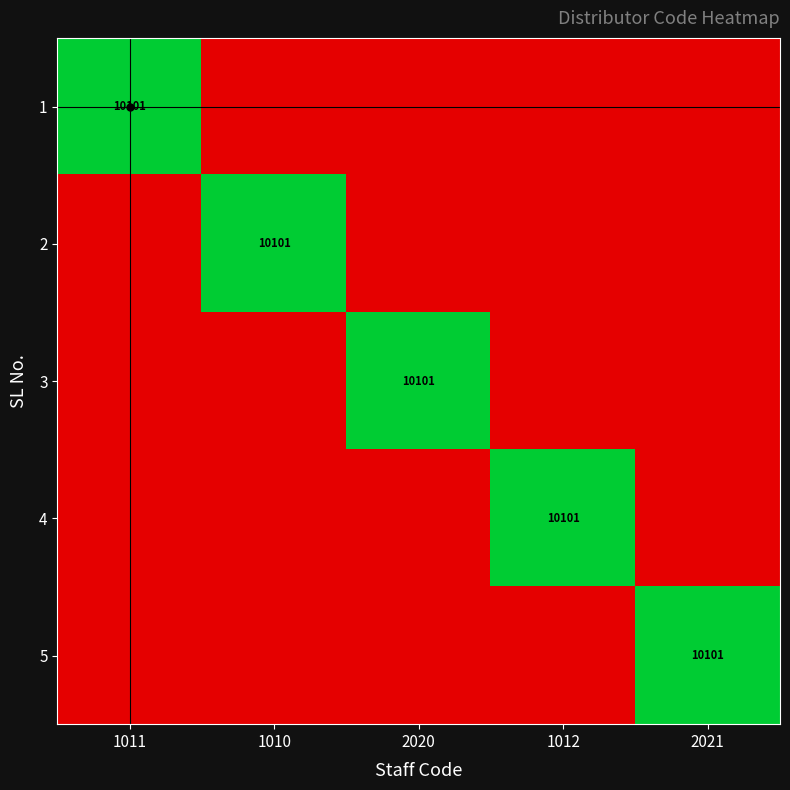

At 1011, list the series in order from largest to smallest.

1, 2, 3, 4, 5